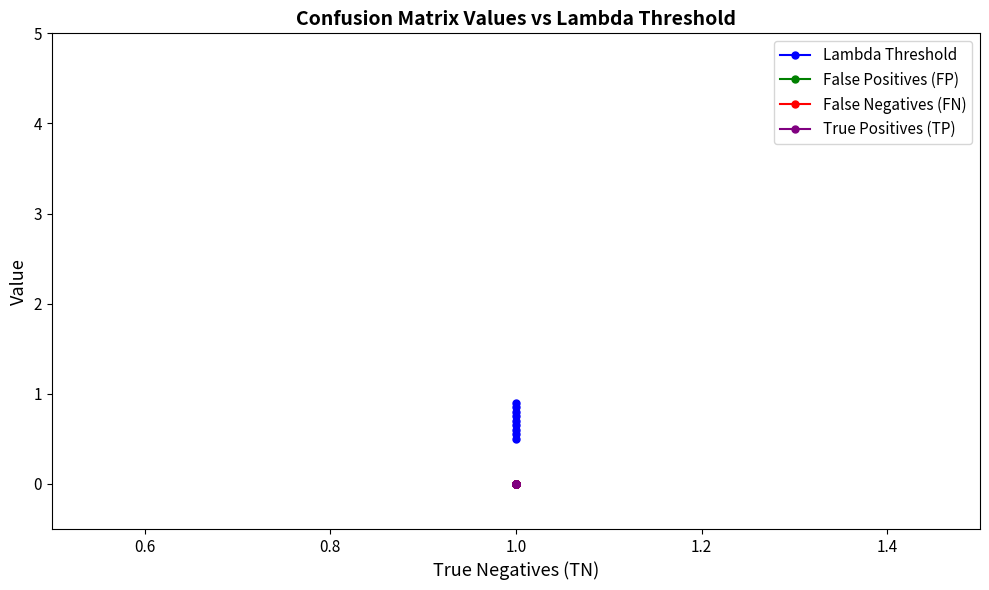

True or false: Lambda Threshold has a value of 1.4 at 1.0.

False